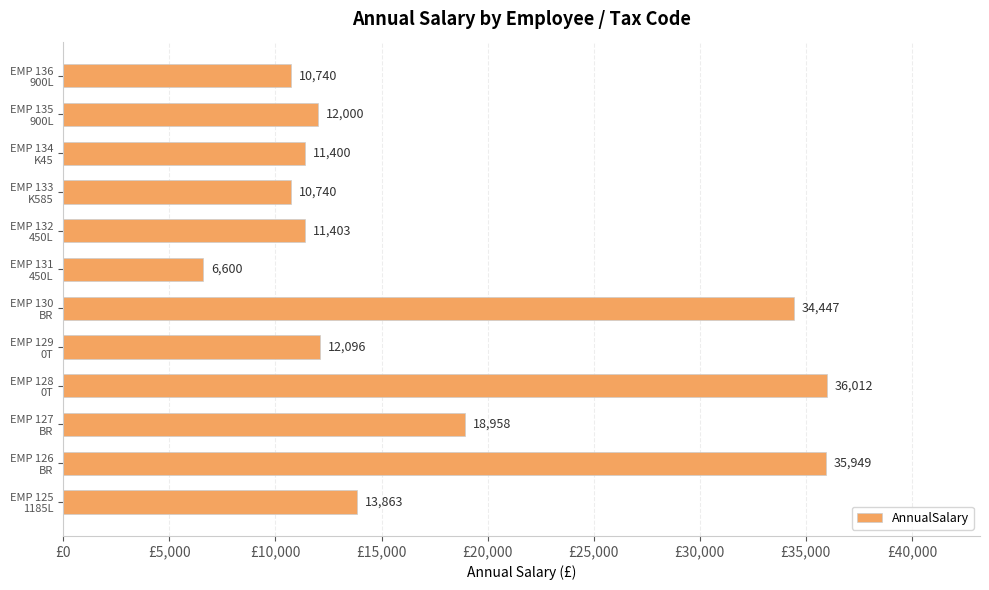

What is the maximum value shown in the chart?

36012.0